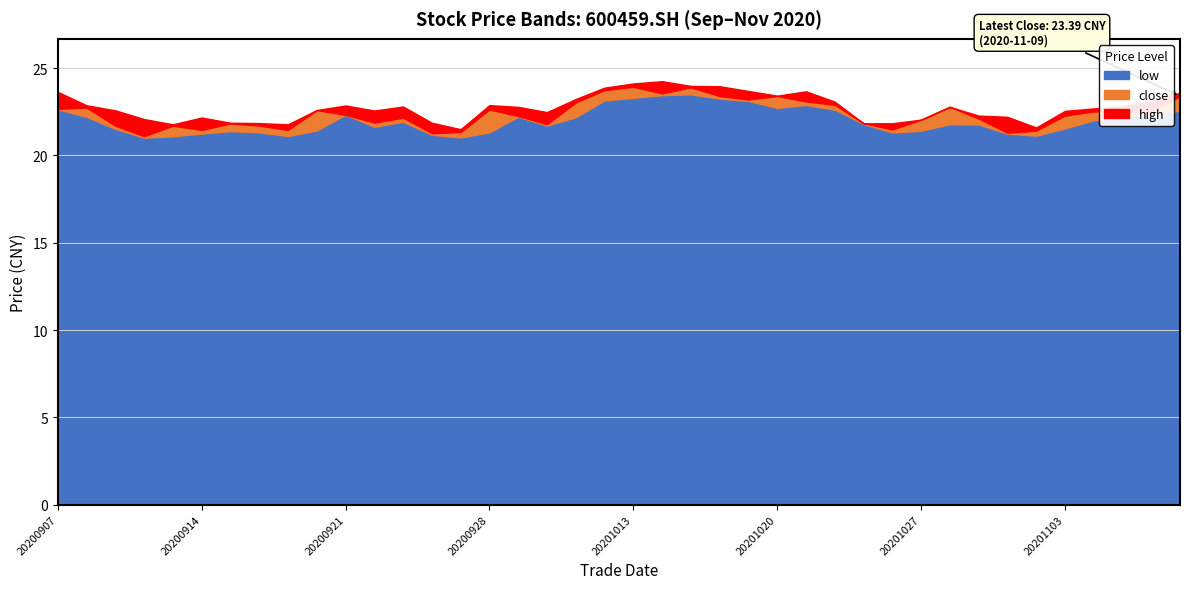

Rank the series by their average value, from lowest to highest.

low, close, high